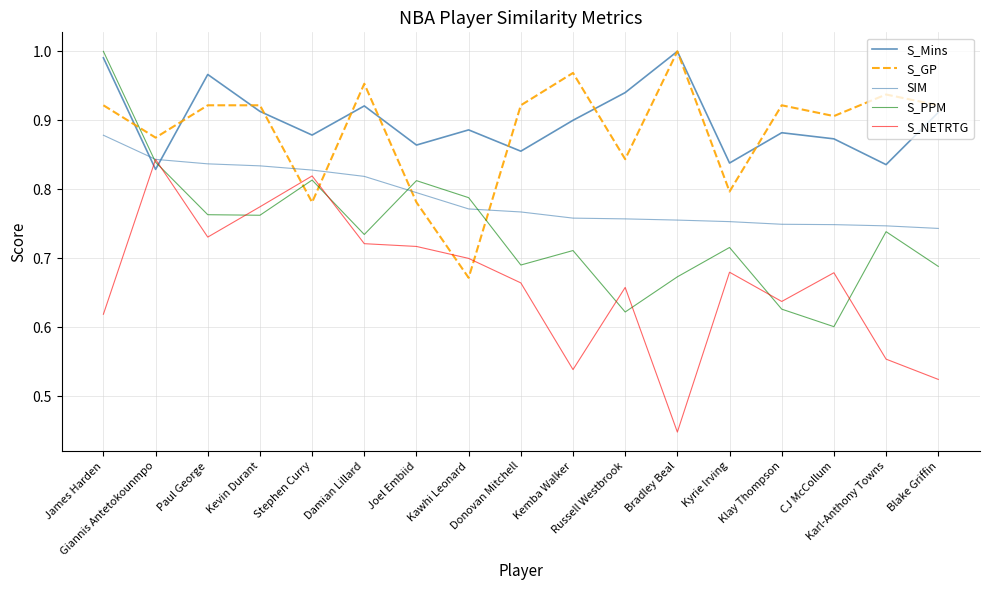

True or false: S_NETRTG has more than 2 interior local peaks.

True